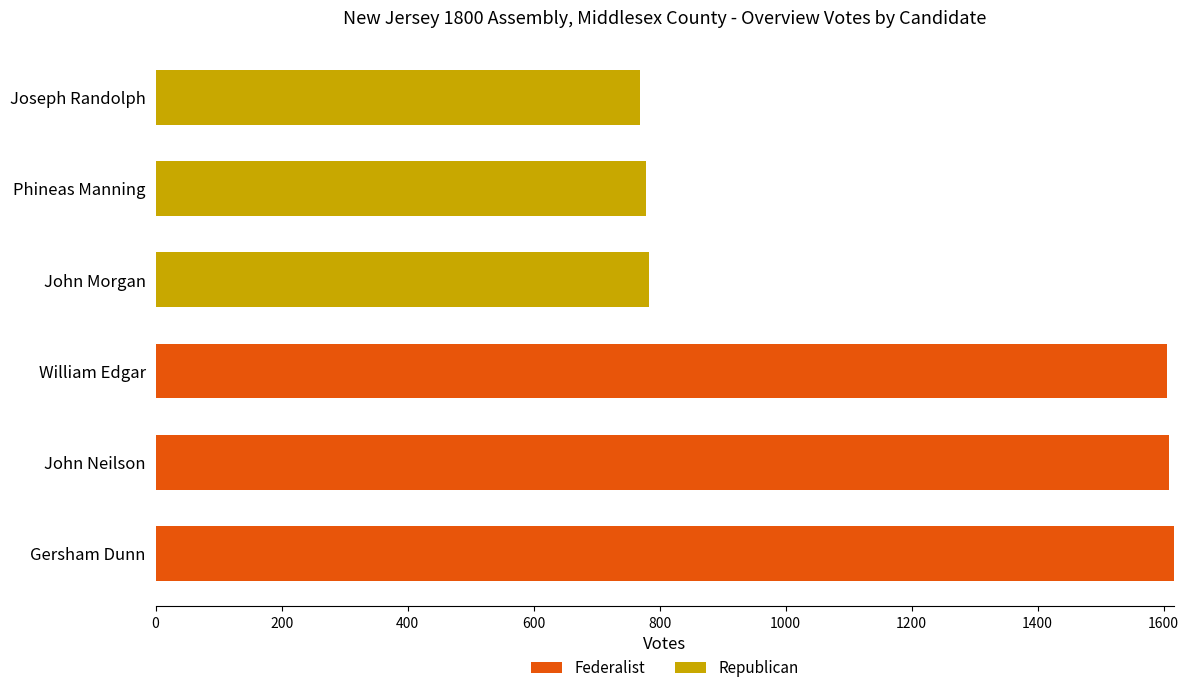

What is the maximum value for Federalist?

1617